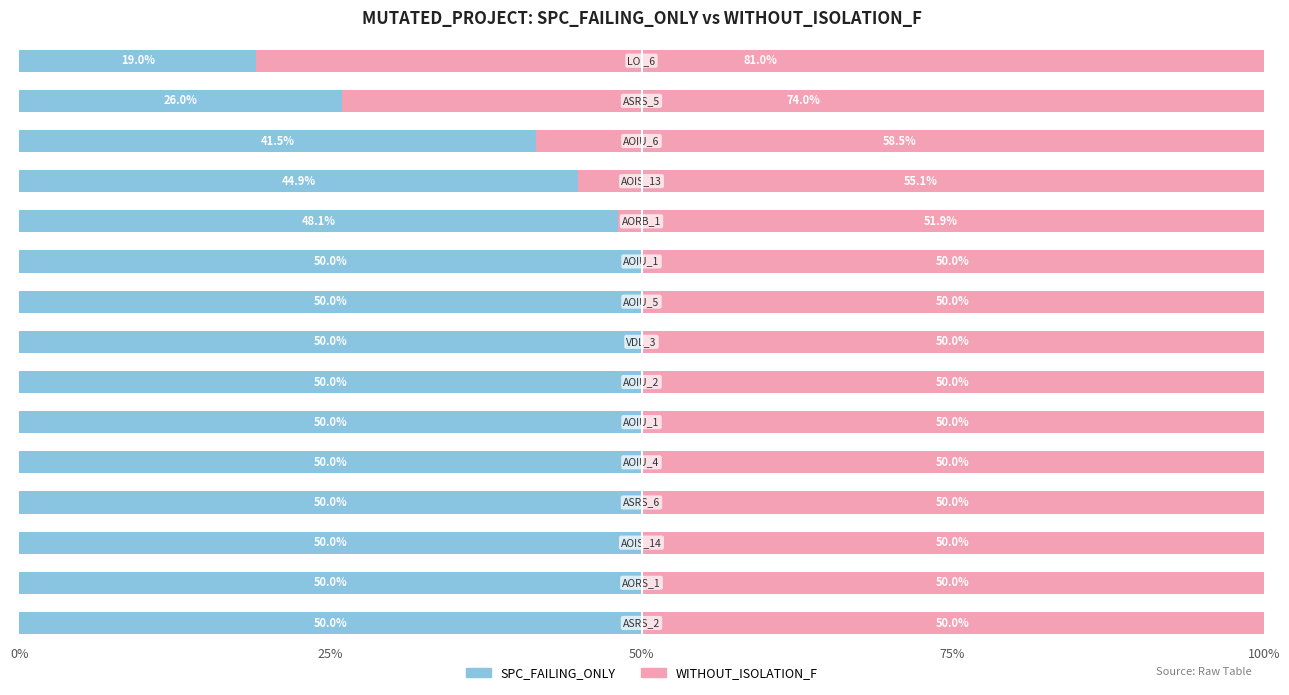

What is the average value of the SPC_FAILING_ONLY series?

45.3